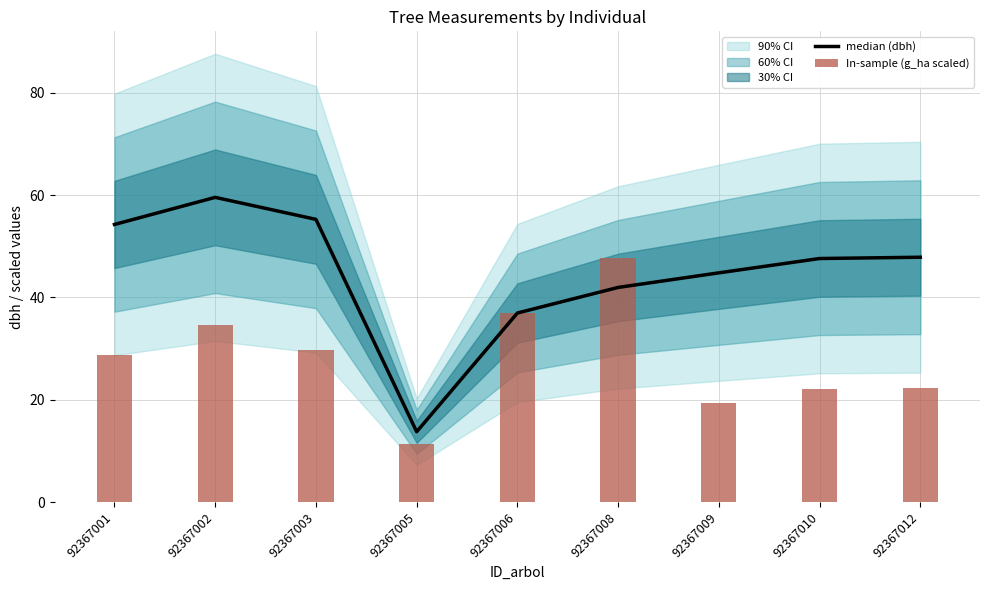

What is the value of the In-sample (g_ha scaled) bar at the 4th from the left?

11.4